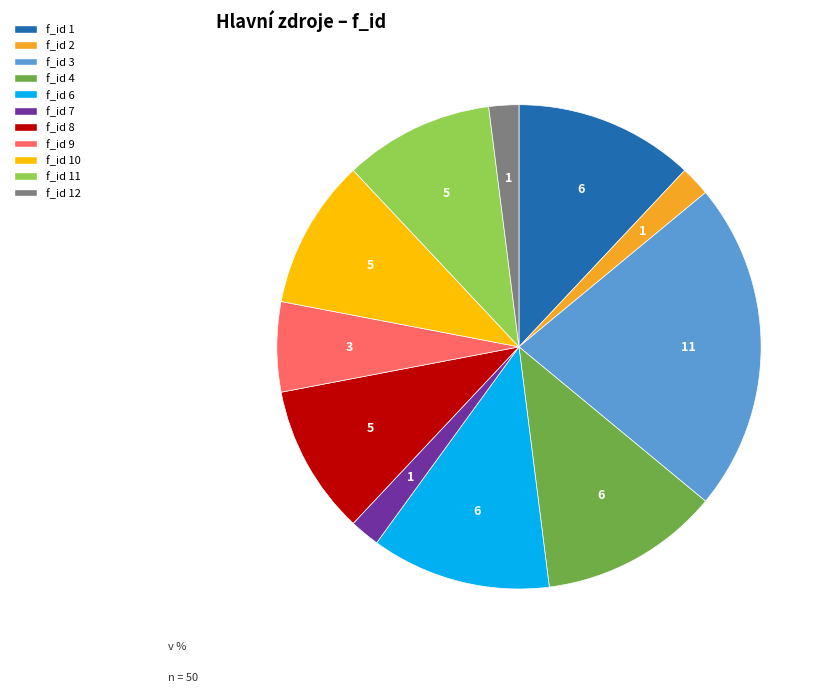

How many segments does this pie chart have?

11